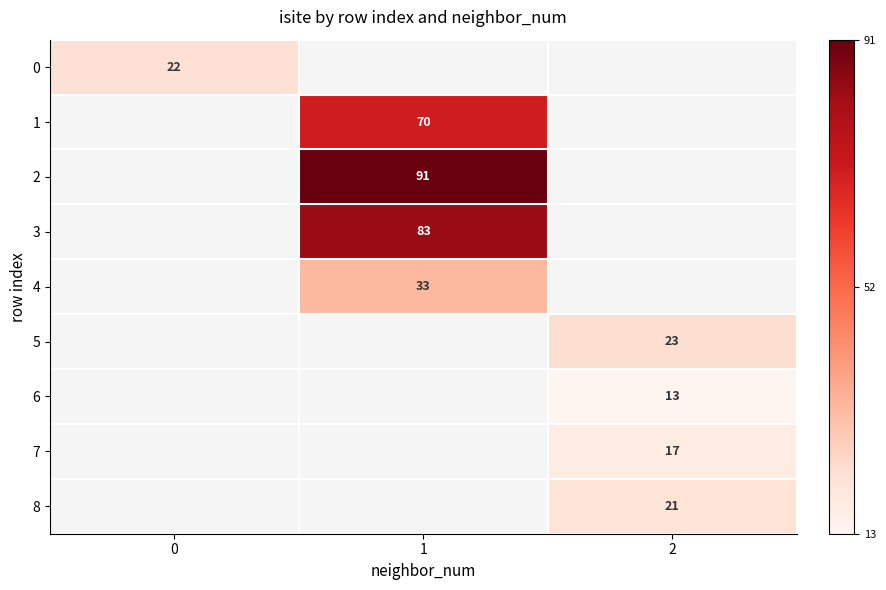

What is the maximum value shown in the chart?

91.0